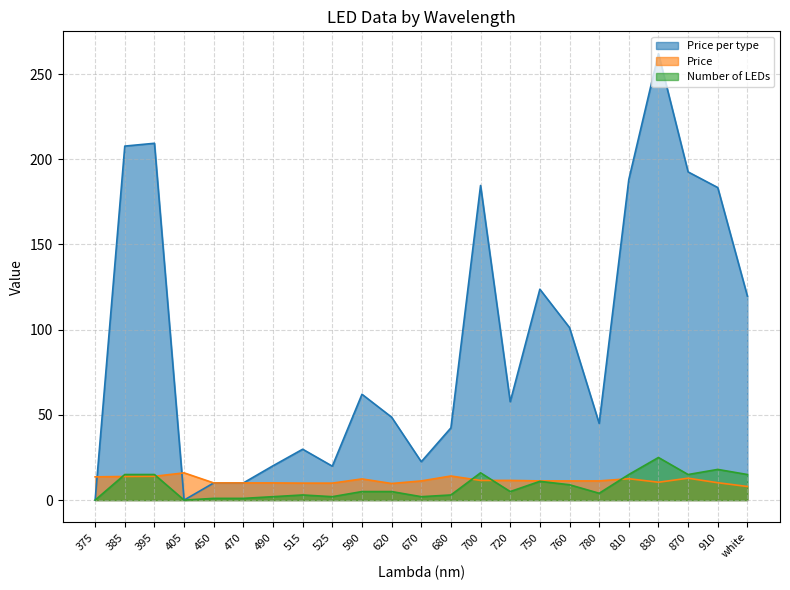

In Price, how many points are lower than both neighbors (excluding endpoints)?

2